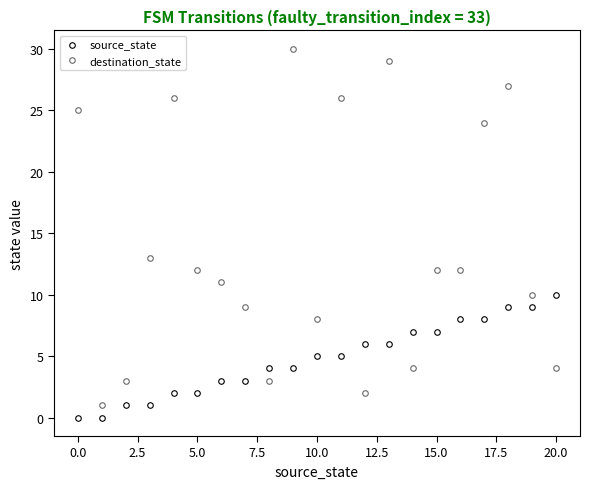

True or false: destination_state has more than 0 interior local peaks.

True